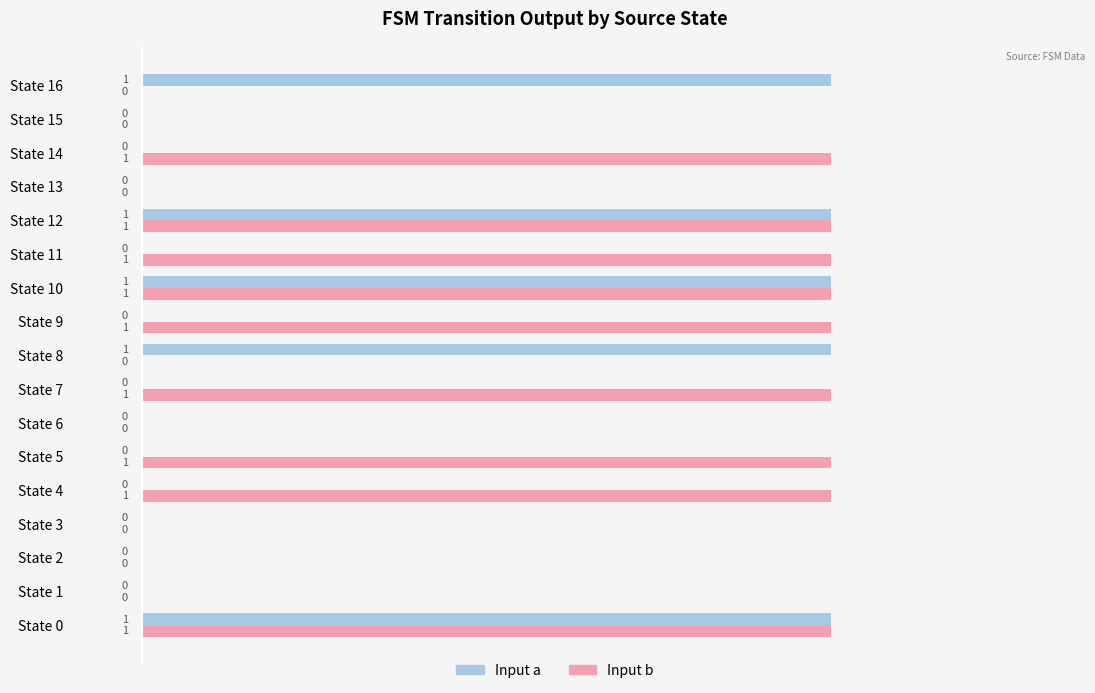

What is the sum of all Input b values?

9